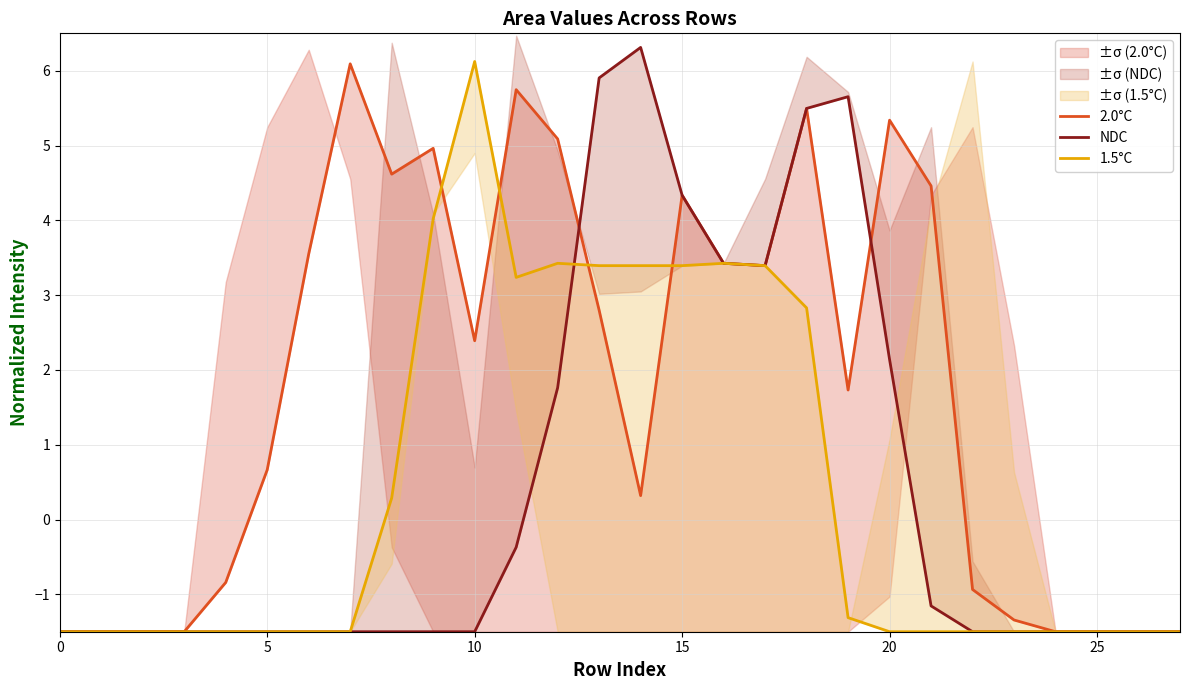

The 1.5°C series shows -2.3 at 23. True or false?

False